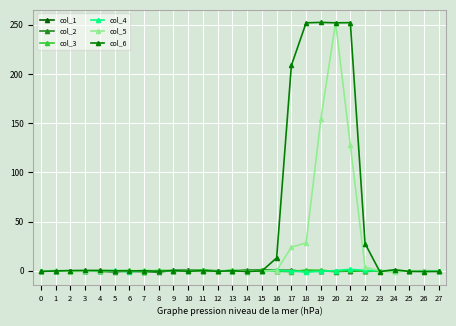

List the labels in order of col_6 value, smallest first.

23, 26, 27, 14, 0, 25, 12, 10, 8, 15, 6, 1, 5, 7, 13, 11, 9, 2, 3, 4, 24, 16, 22, 17, 18, 20, 21, 19